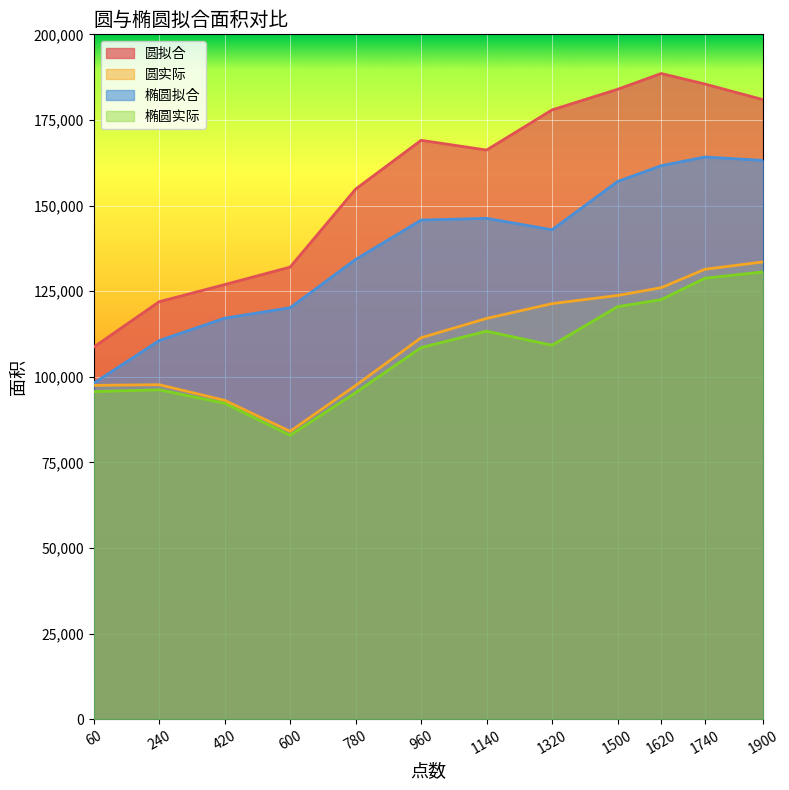

How many lines are shown in the chart?

4